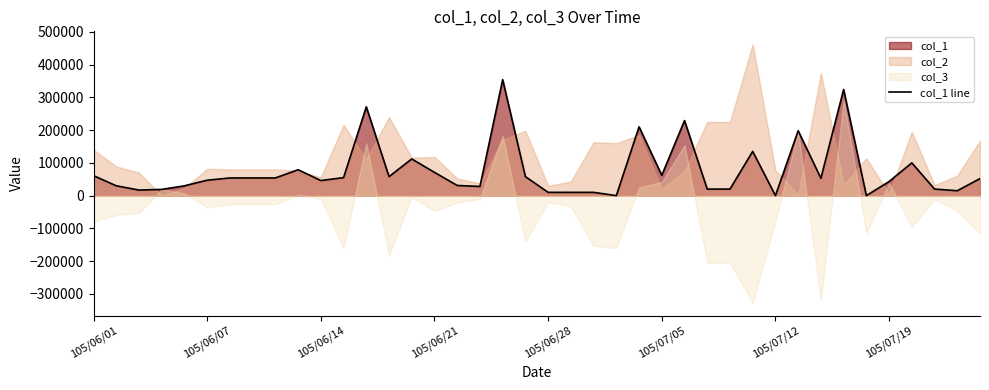

Approximately how many times larger is the value at 26 compared to 21?

22.9